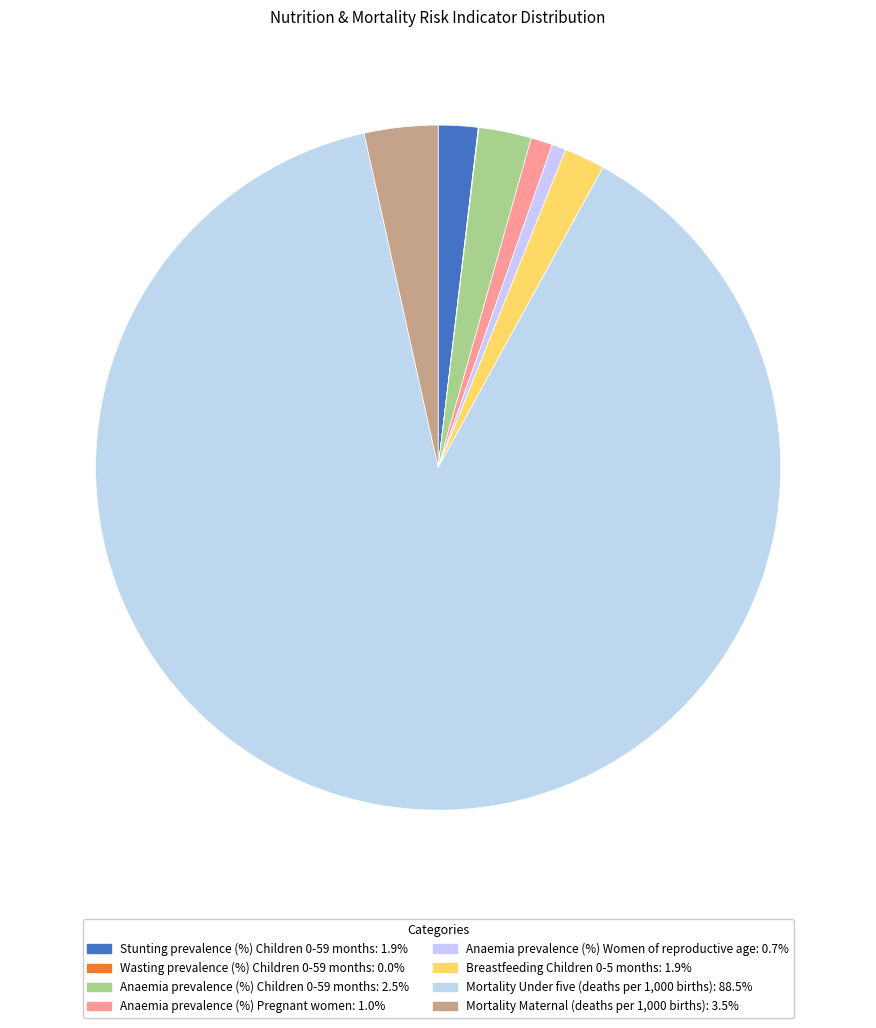

The Stunting prevalence (%) Children 0-59 months slice represents 17% of the pie. True or false?

False